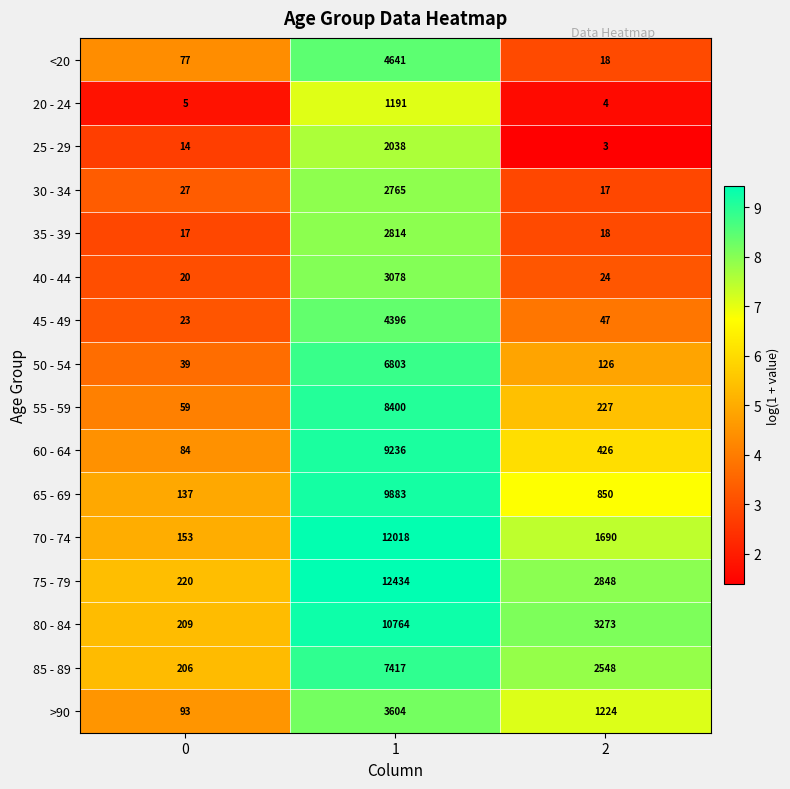

What is the average value of the 30 - 34 series?

936